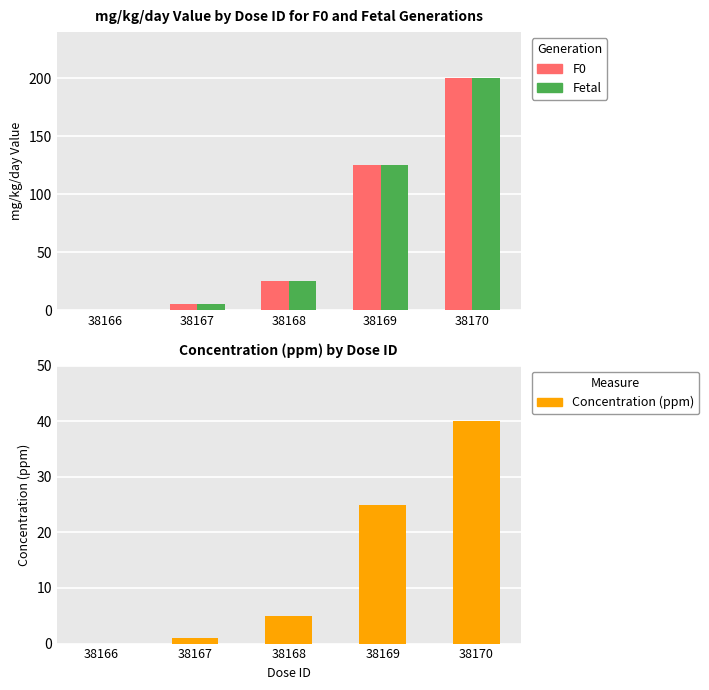

Which series has the widest spread of values?

F0